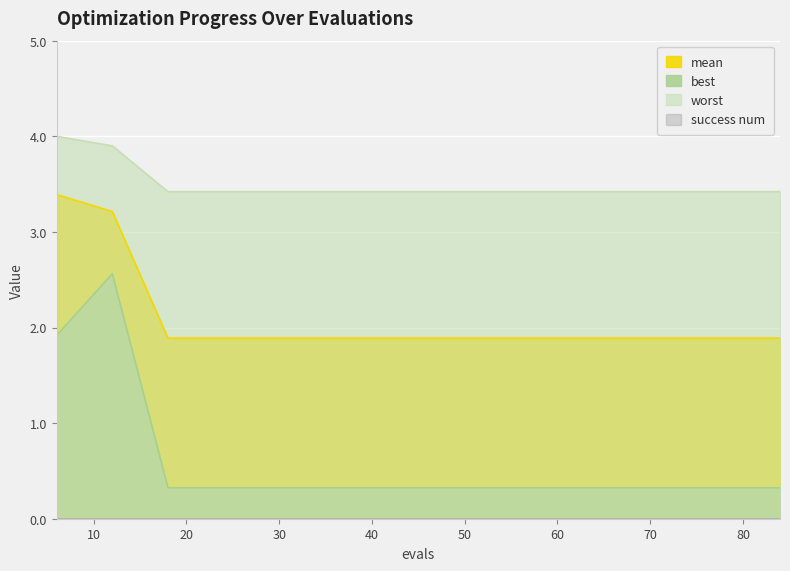

How many lines are shown in the chart?

3